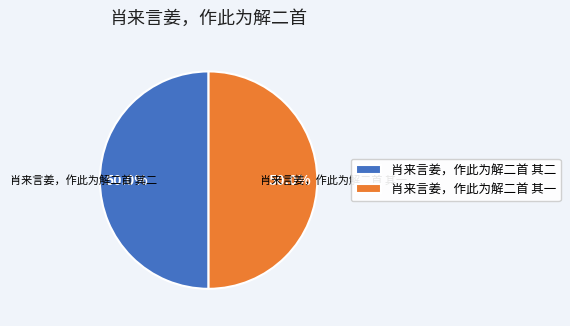

How many segments does this pie chart have?

2